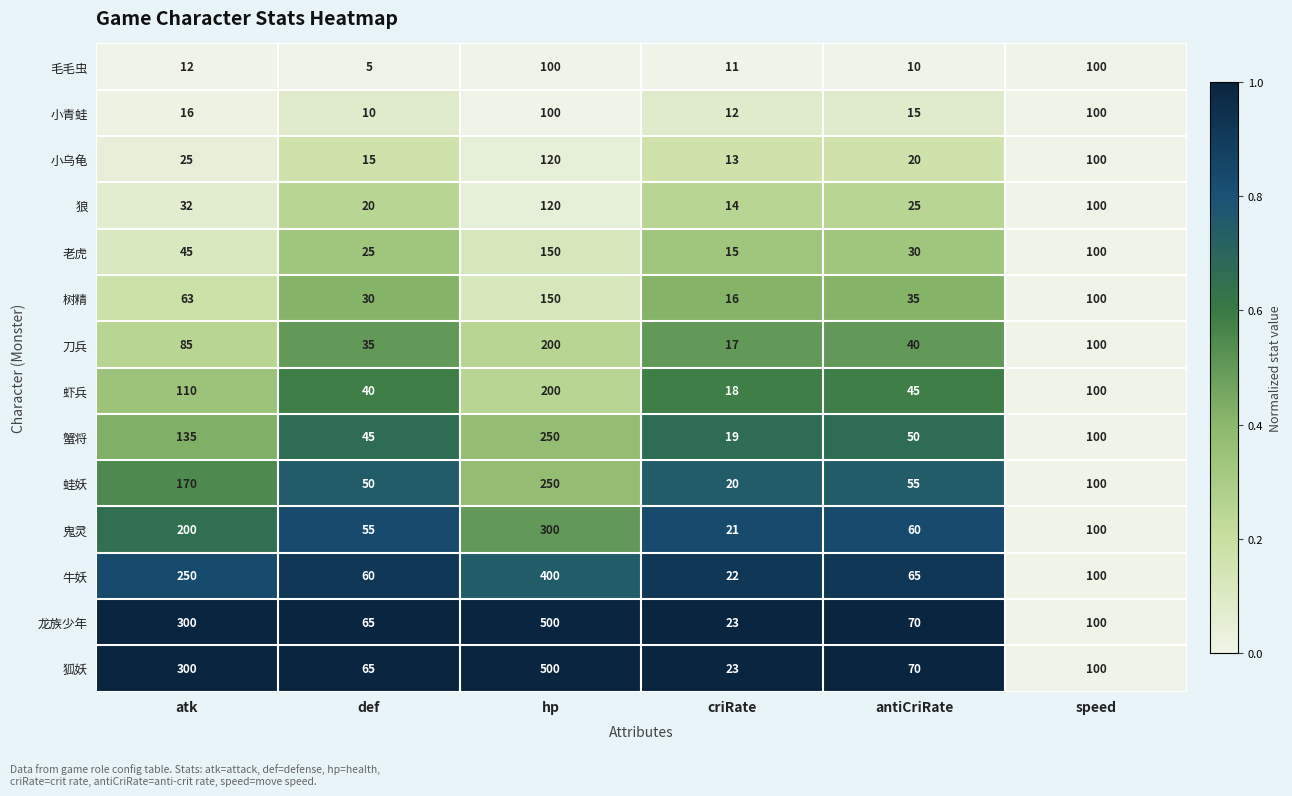

Where is 毛毛虫 nearest to the value 52?

atk